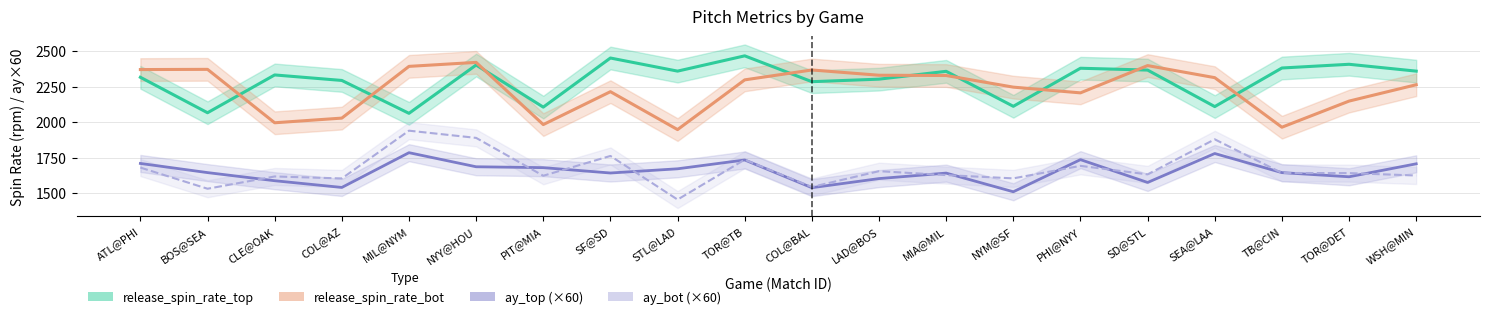

List the labels in order of release_spin_rate_bot value, largest first.

NYY@HOU, SD@STL, MIL@NYM, BOS@SEA, ATL@PHI, COL@BAL, LAD@BOS, MIA@MIL, SEA@LAA, TOR@TB, WSH@MIN, NYM@SF, SF@SD, PHI@NYY, TOR@DET, COL@AZ, CLE@OAK, PIT@MIA, TB@CIN, STL@LAD